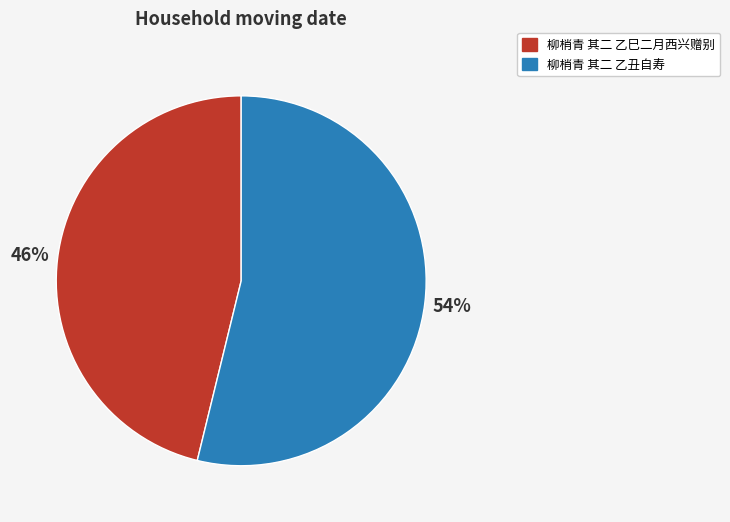

Does 柳梢青 其二 乙丑自寿 account for over 50% of the chart?

Yes